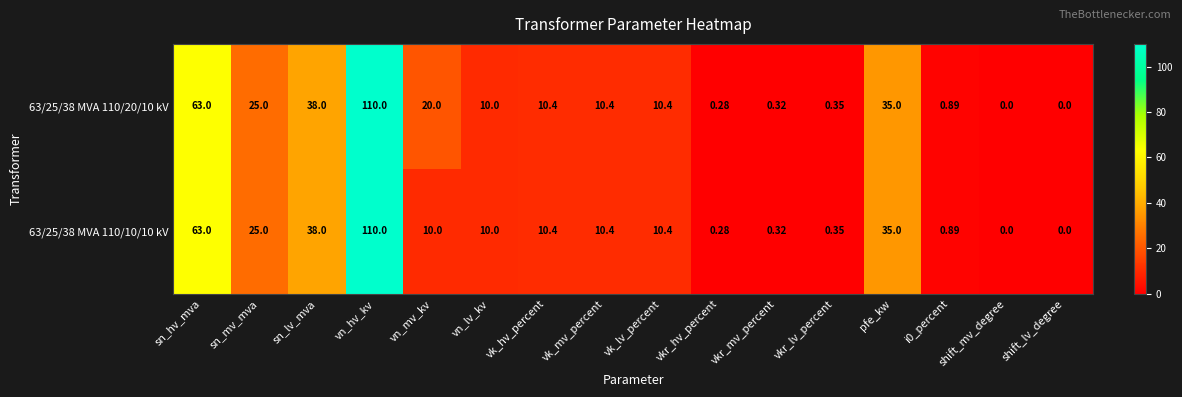

Which series has the largest total across all categories?

63/25/38 MVA 110/20/10 kV